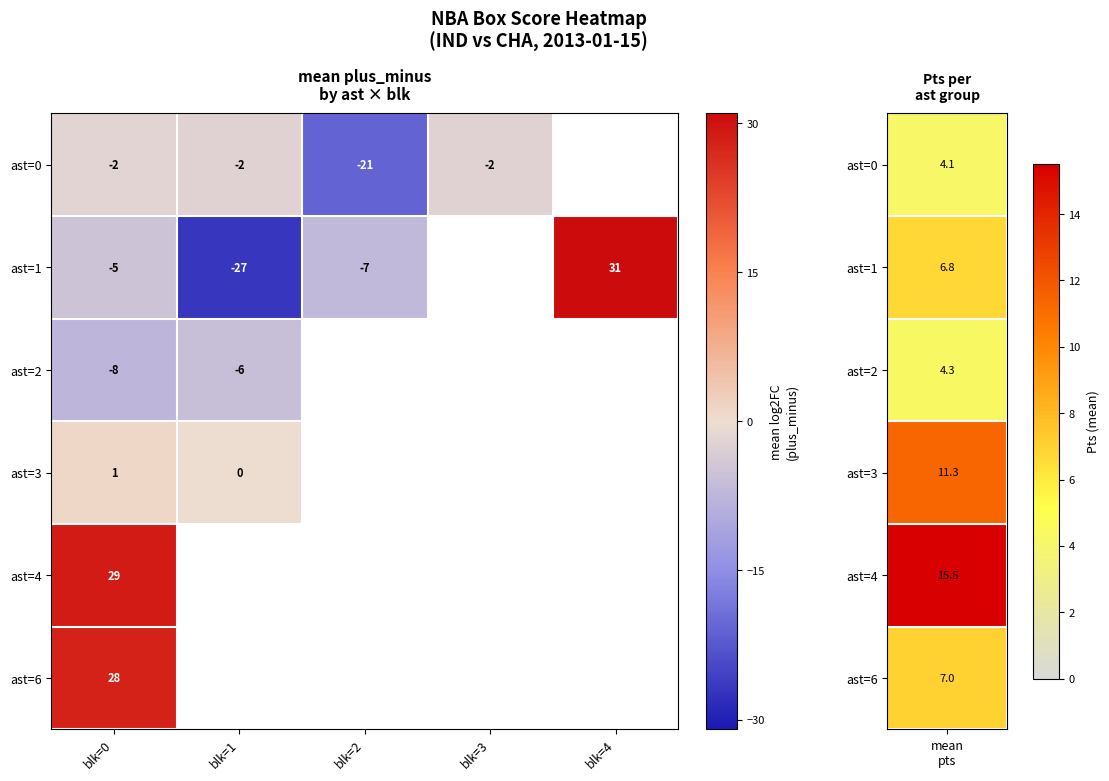

What is the smallest value displayed?

-27.0